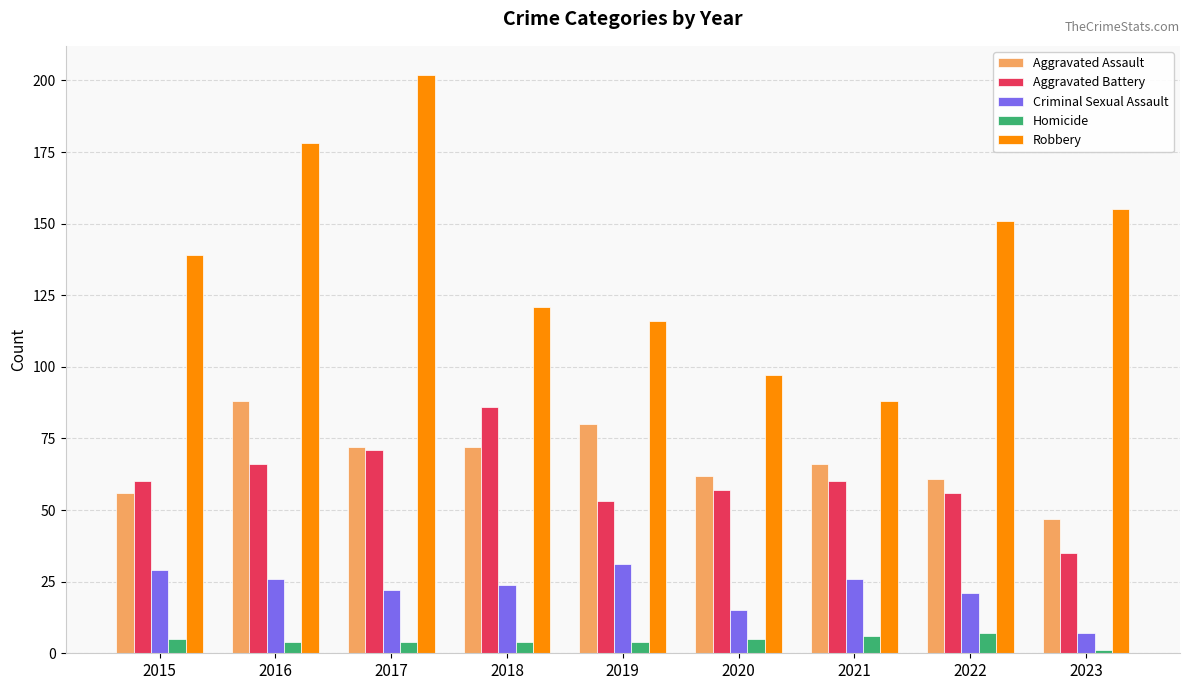

Which series has the largest range (max minus min)?

Robbery